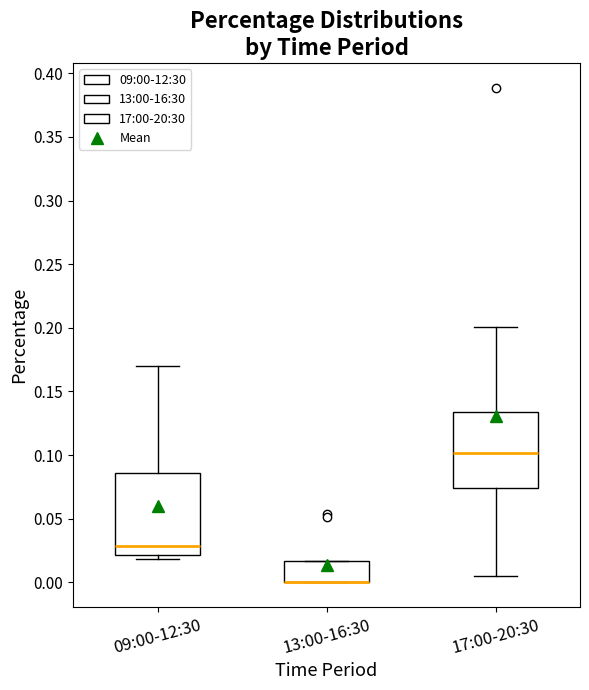

Reading left to right, transcribe this box plot: for each box, give where its median line is, the range the box spans, and where its two whiskers end, as read against the y-axis. The values are not printed on the chart, so give them approximately, as read against the axis.

09:00-12:30: median 0.030, box 0.020 to 0.085, whiskers 0.020 (just below the box's lower edge) to 0.170
13:00-16:30: median 0.000 (drawn on the box's lower edge), box 0.000 to 0.015, whiskers 0.000 to 0.015
17:00-20:30: median 0.100, box 0.075 to 0.135, whiskers 0.005 to 0.200